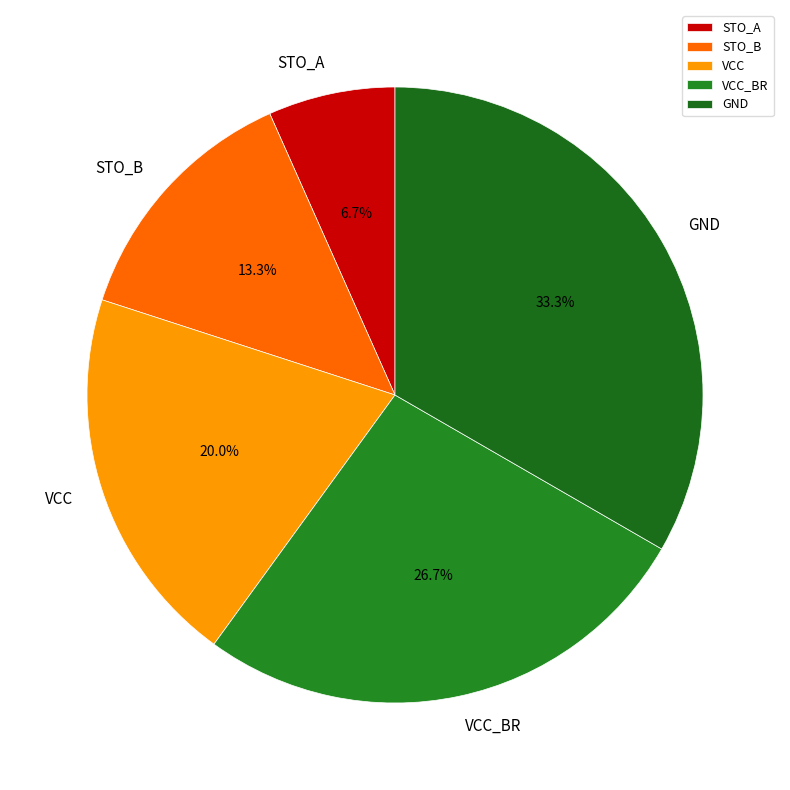

How many segments does this pie chart have?

5